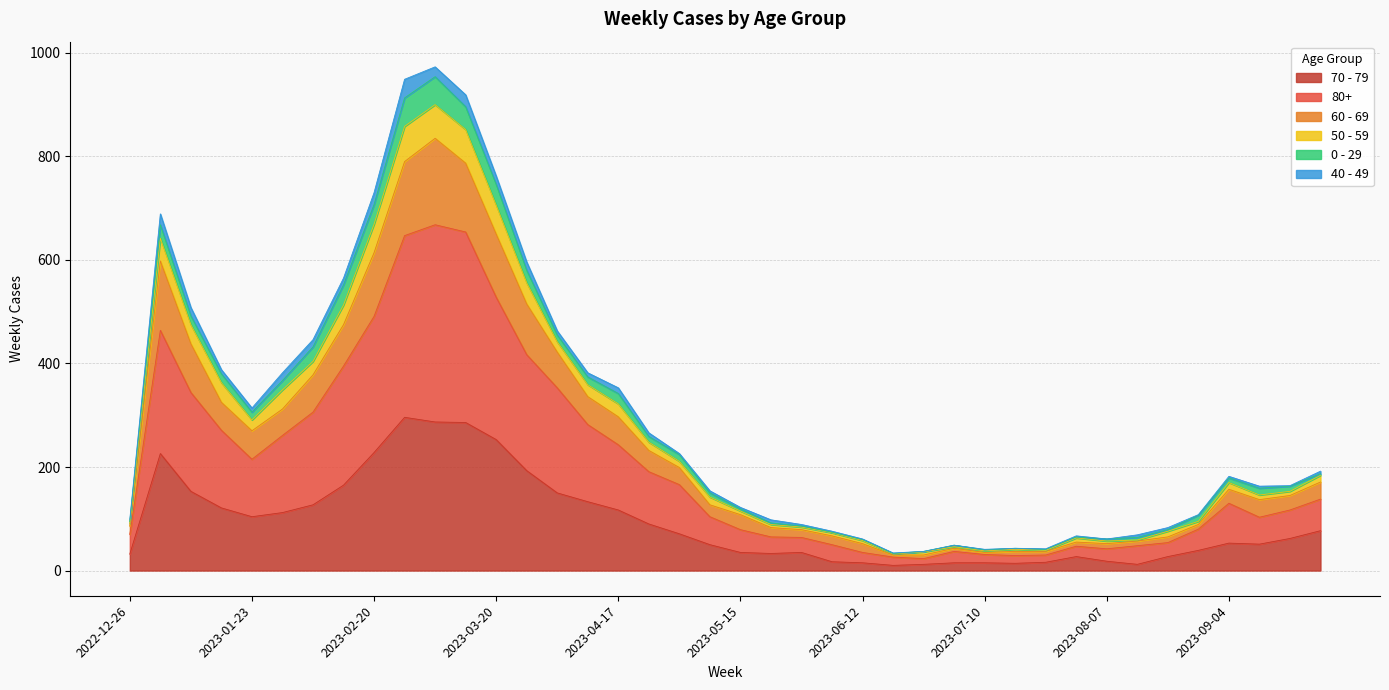

Does the chart have visible grid lines?

Yes